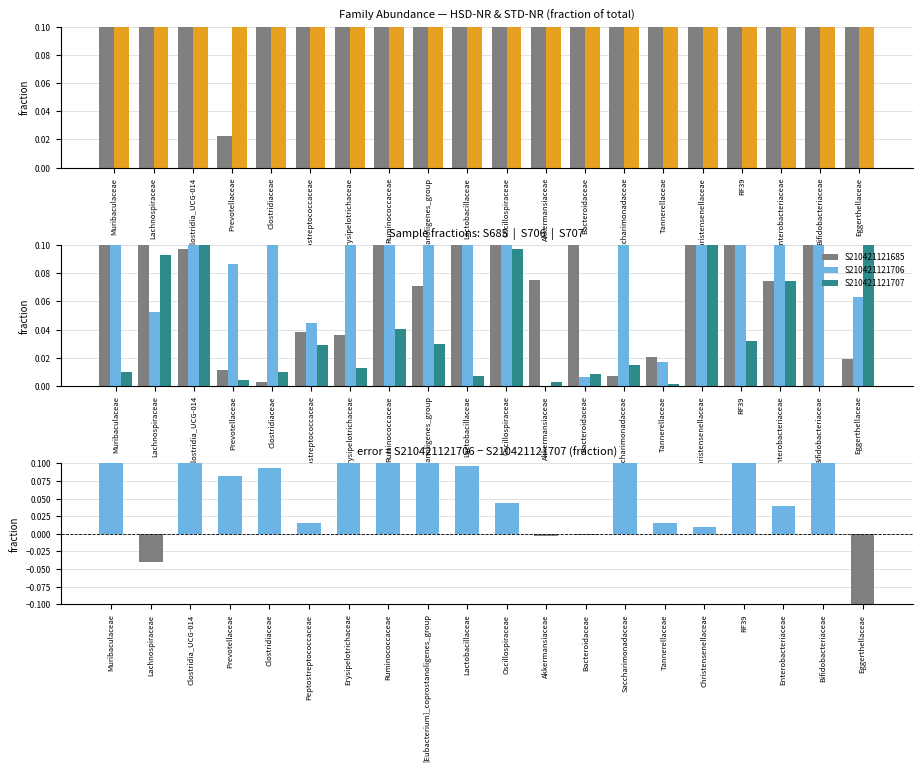

Which series has the widest spread of values?

S210421121706 − S210421121707